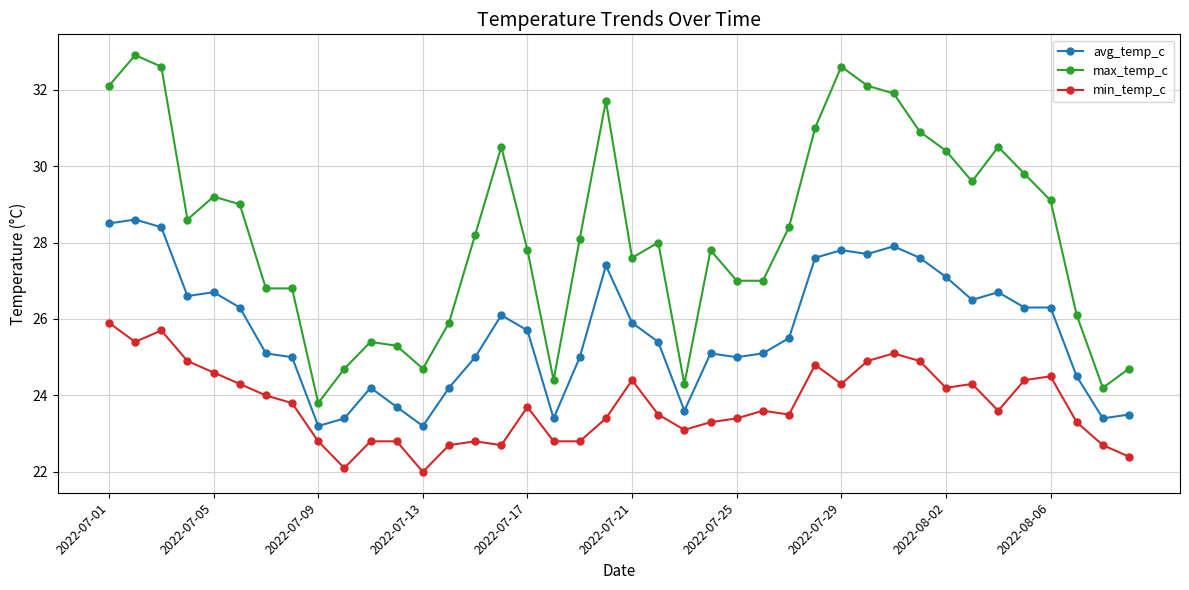

What is the lowest value of the avg_temp_c series?

23.2